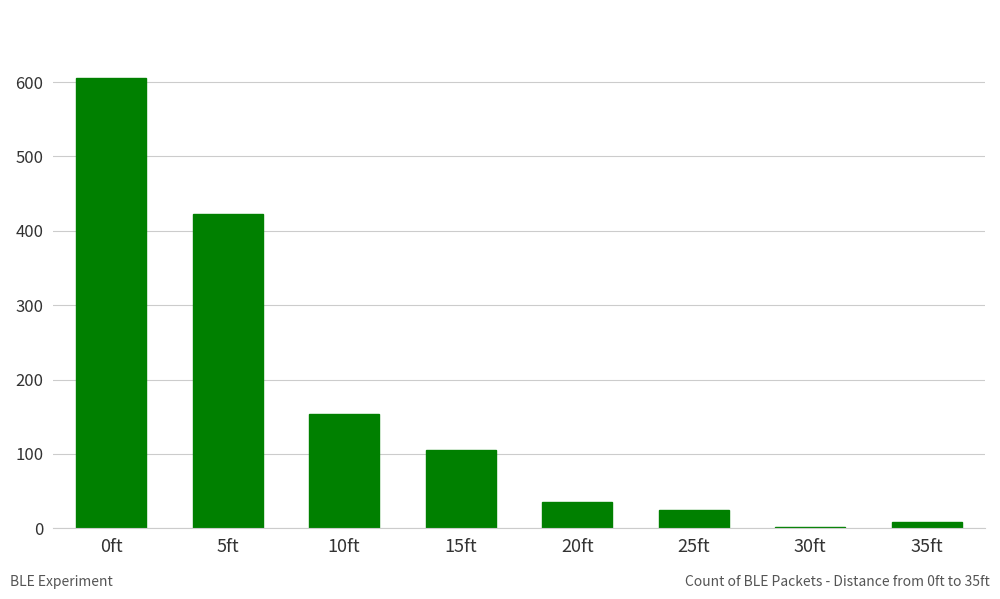

Approximately how many times larger is the value at 30ft compared to 20ft?

0.1